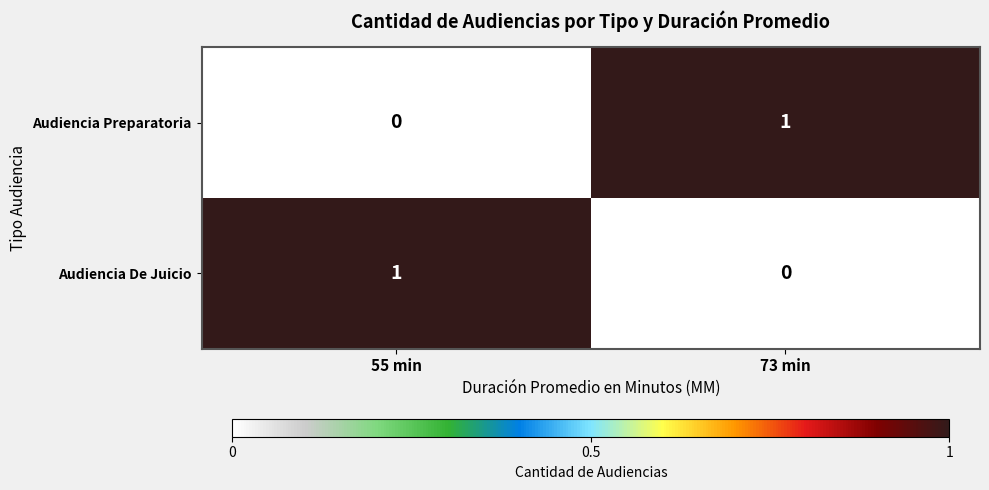

Rank the series at 73 min from lowest to highest value.

Audiencia De Juicio, Audiencia Preparatoria